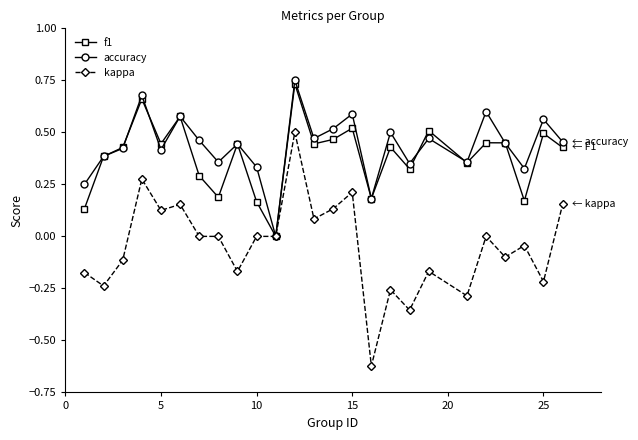

How many lines are shown in the chart?

3